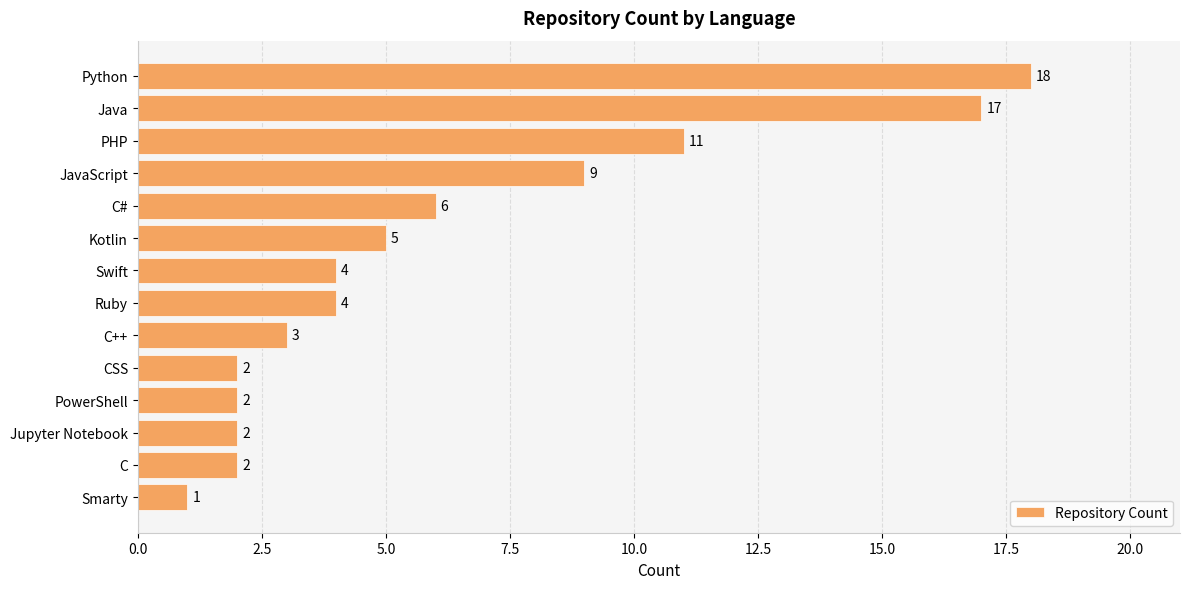

Reading top to bottom, what are all the values shown in this chart?

Python=18	Java=17	PHP=11	JavaScript=9	C#=6	Kotlin=5	Swift=4	Ruby=4	C++=3	CSS=2	PowerShell=2	Jupyter Notebook=2	C=2	Smarty=1